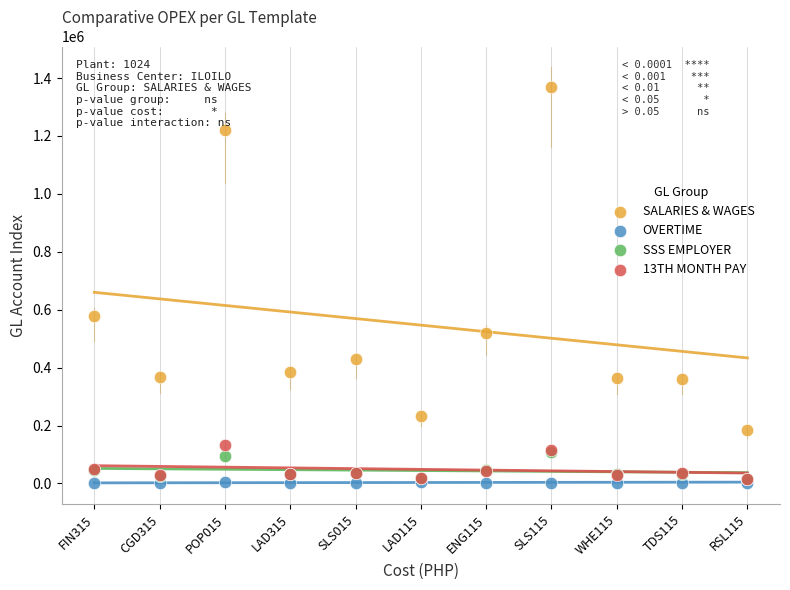

Which series has the largest Y range (max minus min)?

SALARIES & WAGES